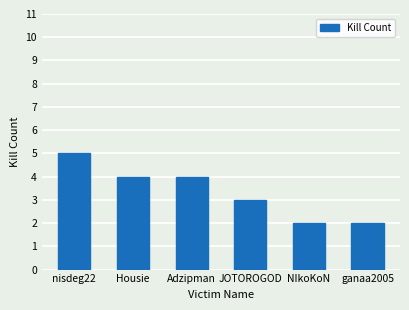

What is the label of the 1st bar from the left?

nisdeg22